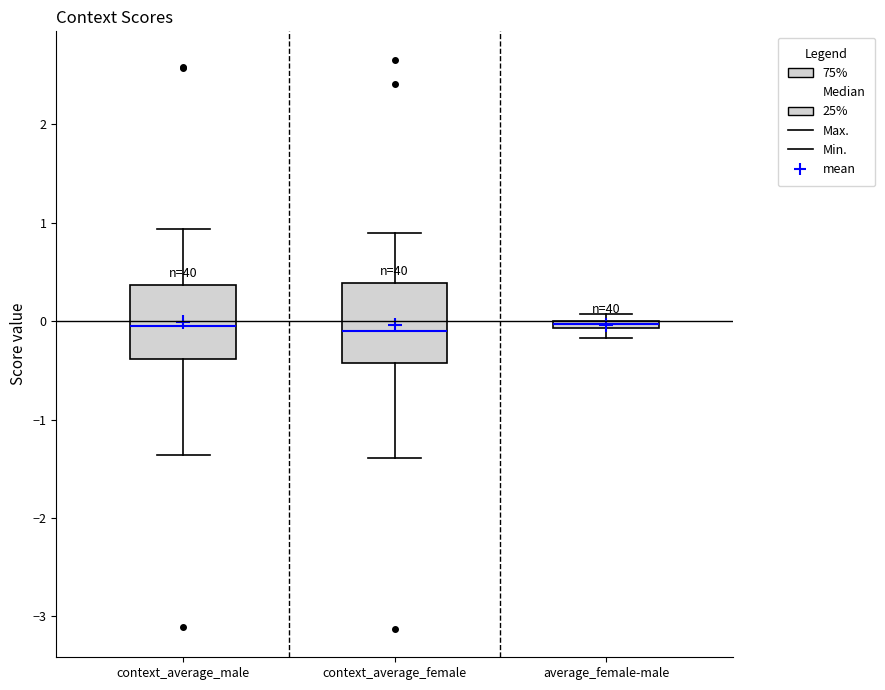

Where is the upper edge of the box for average_female-male on the y-axis? The values are not printed on the chart, so give them approximately, as read against the axis.

0.0